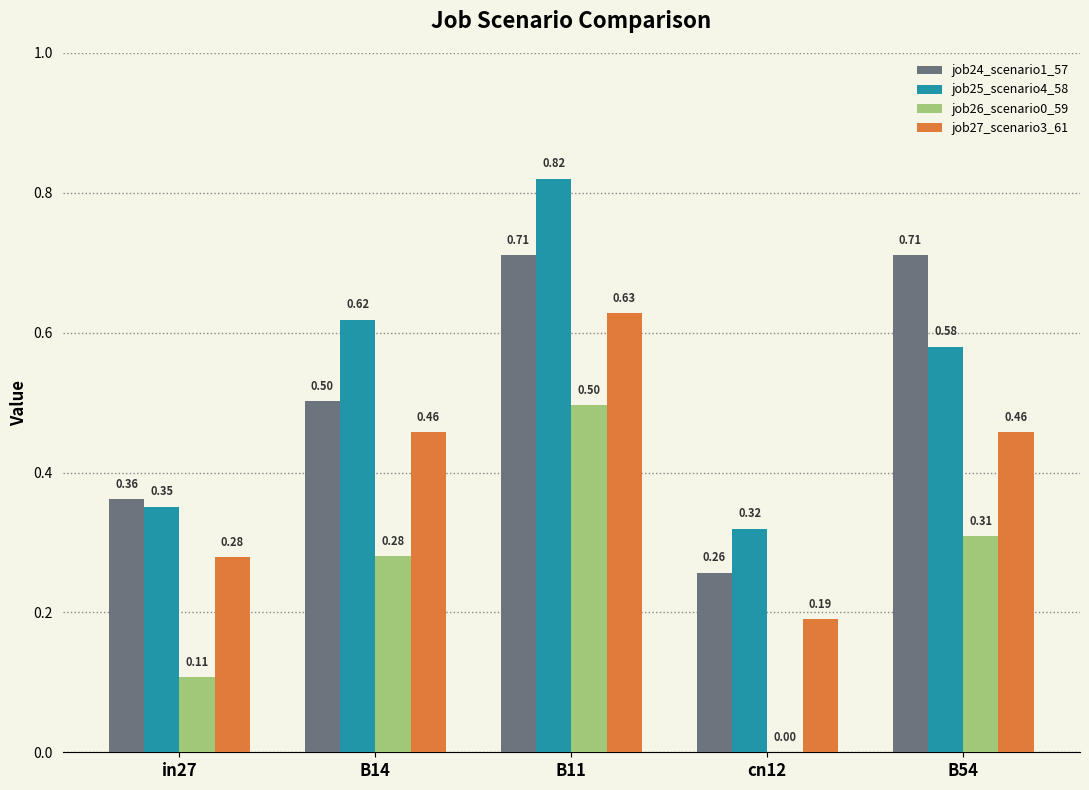

Is the value of job27_scenario3_61 at cn12 greater than the value of job25_scenario4_58 at B14?

No